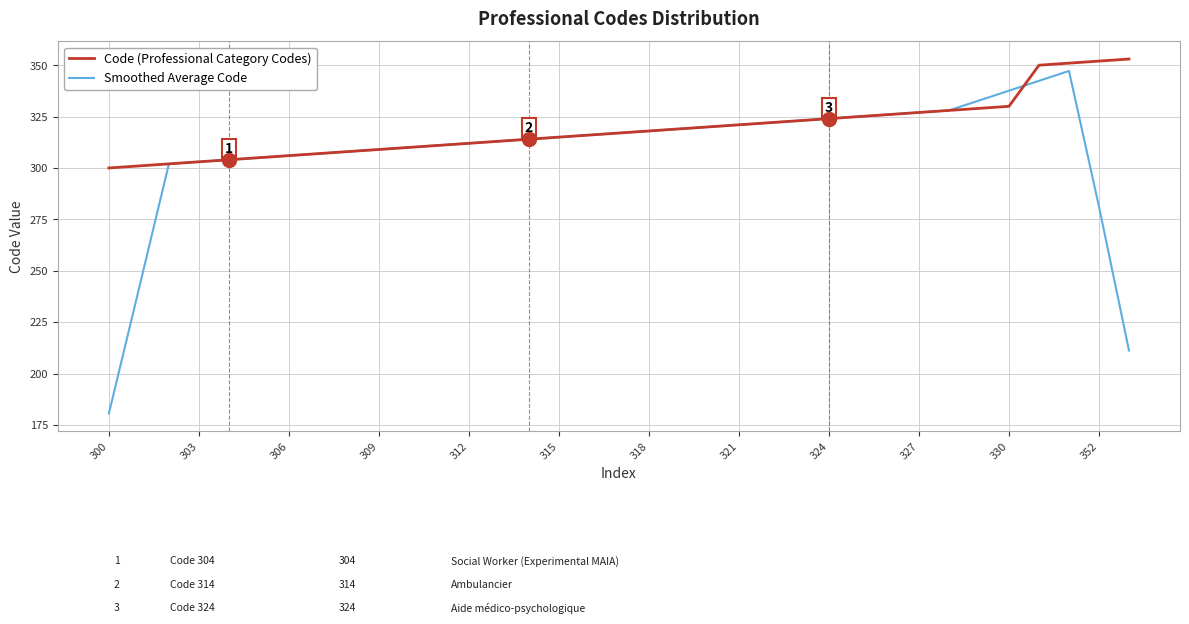

After their last crossing, which series has the higher values: Smoothed Average Code or Code (Professional Category Codes)?

Code (Professional Category Codes)